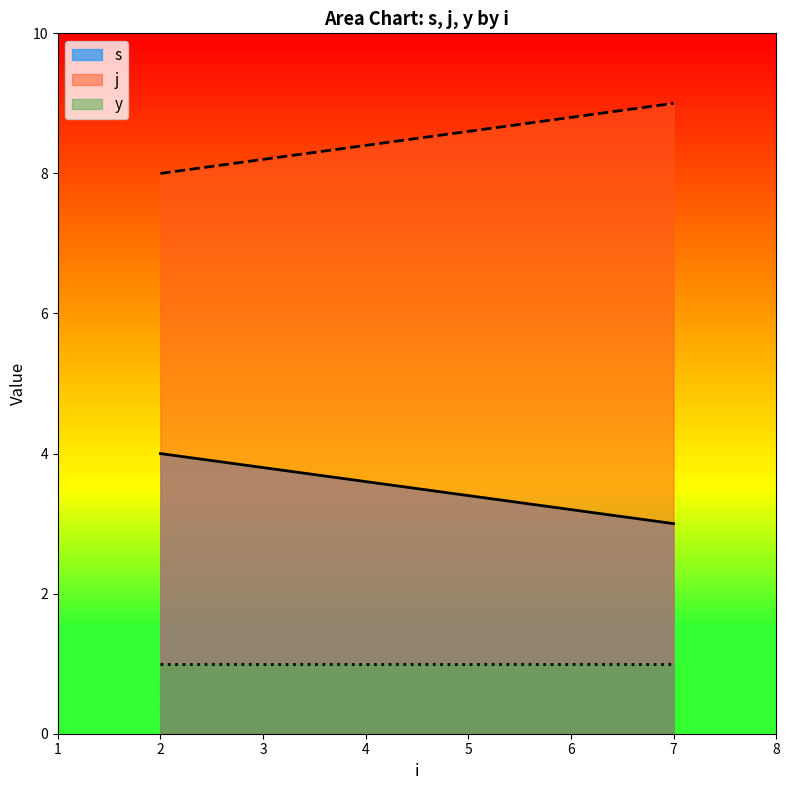

True or false: s and y intersect in this chart.

False